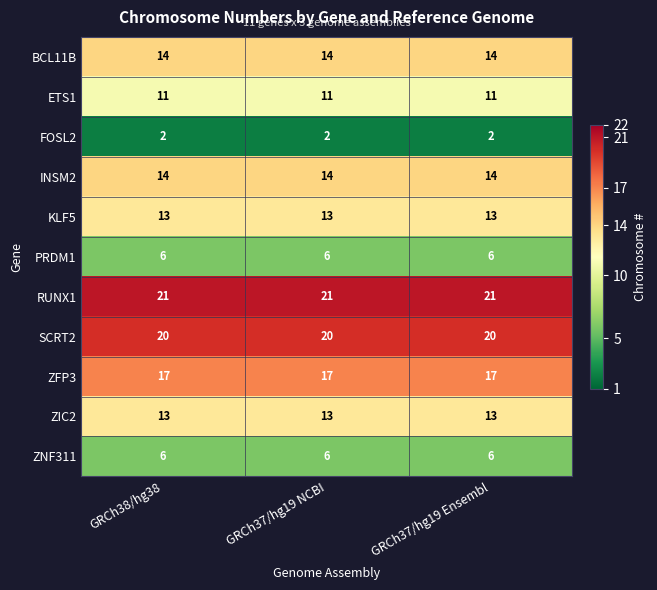

What is the lowest value of the BCL11B series?

14